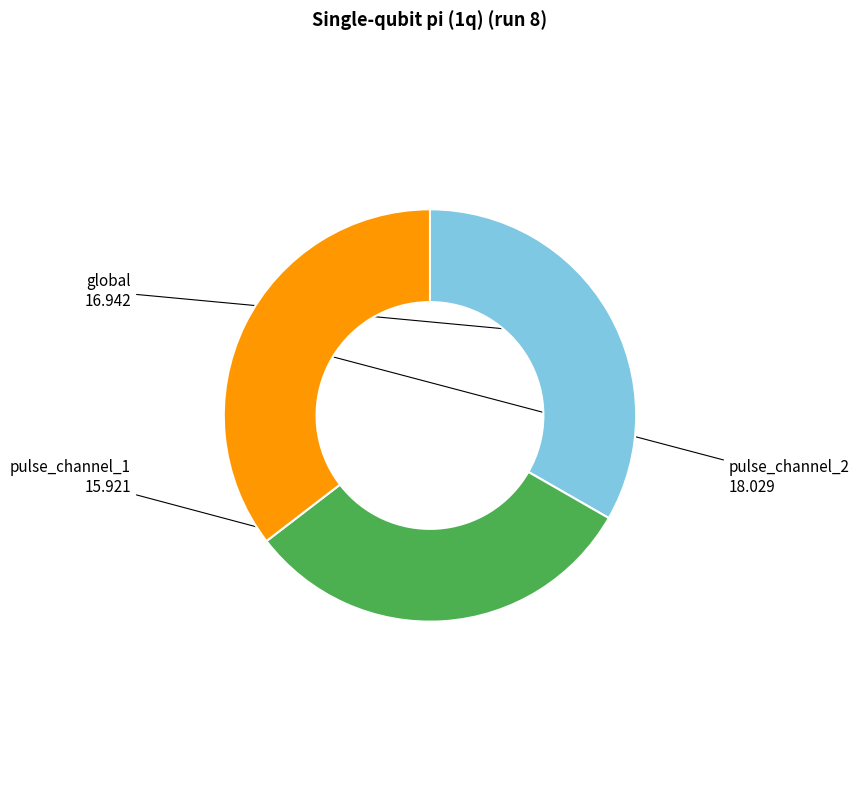

Does any single category account for the majority?

No